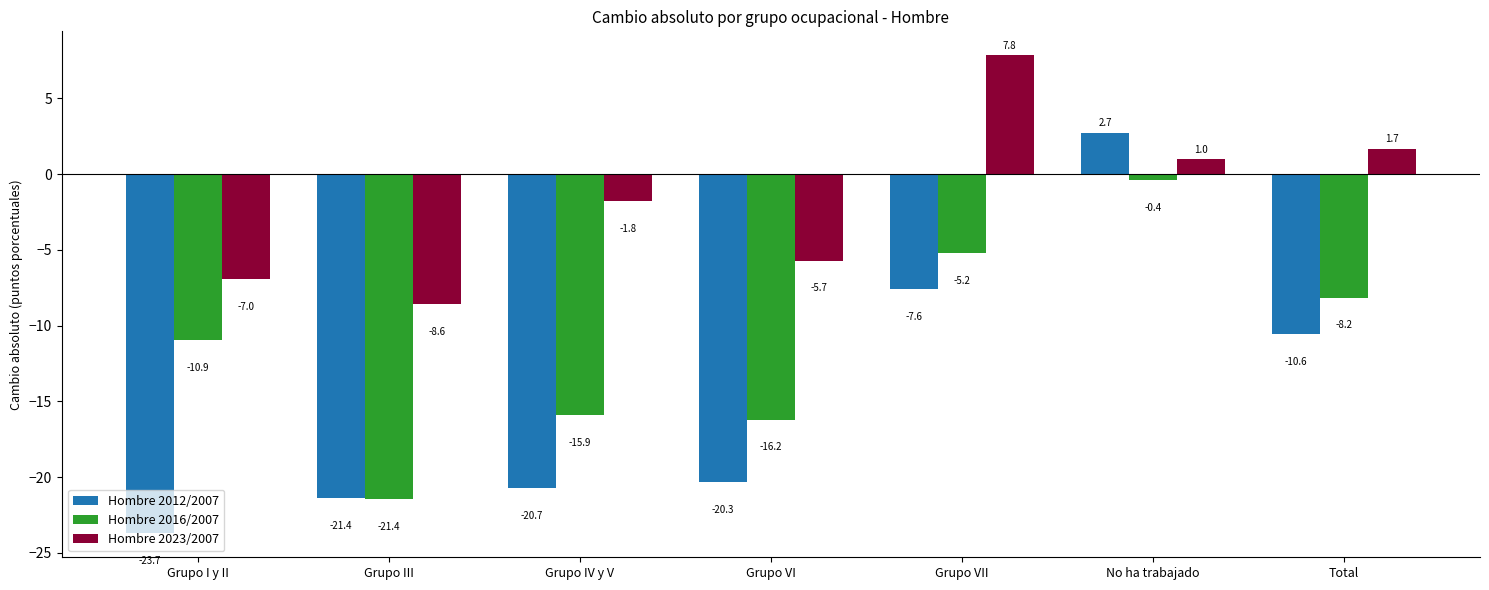

Which series has the largest total across all categories?

Hombre 2023/2007